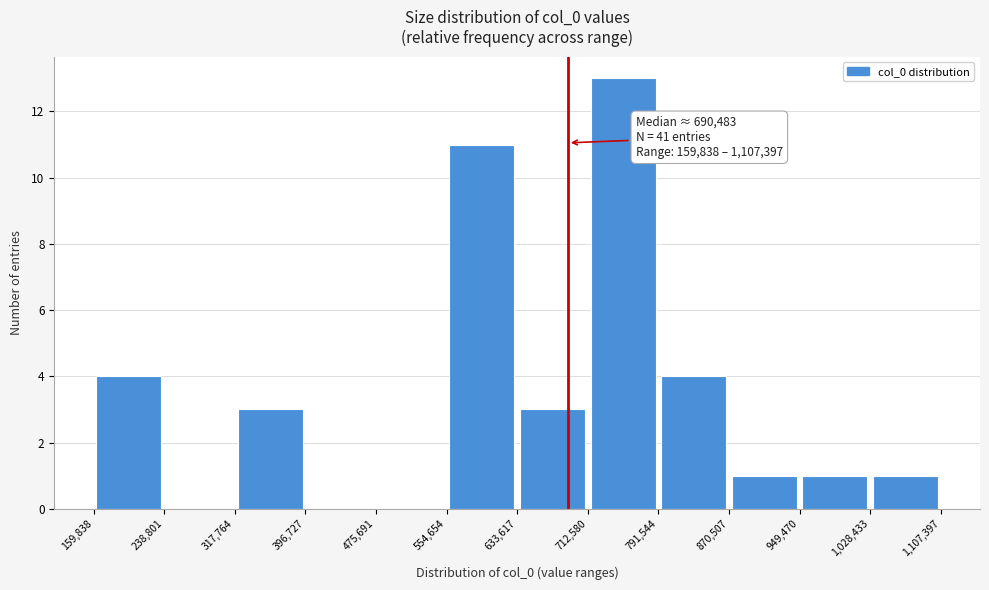

Which range on the x-axis has the tallest bar?

712,580 to 791,544